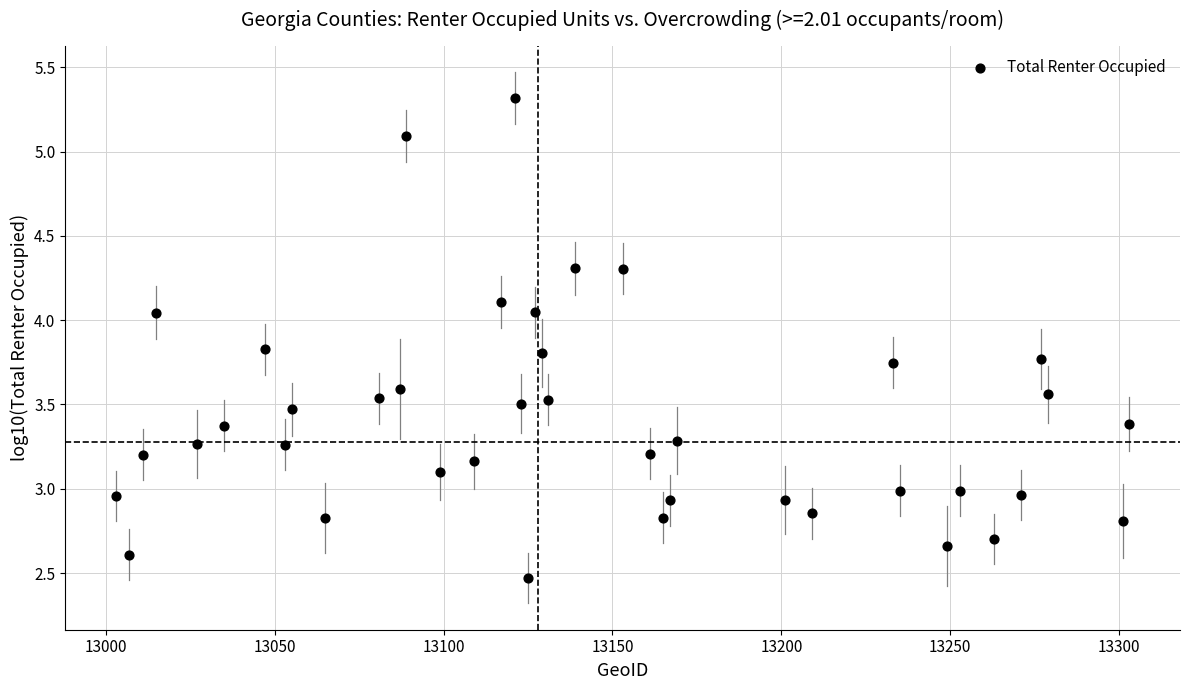

What is the range of Y values (max minus min)?

2.8